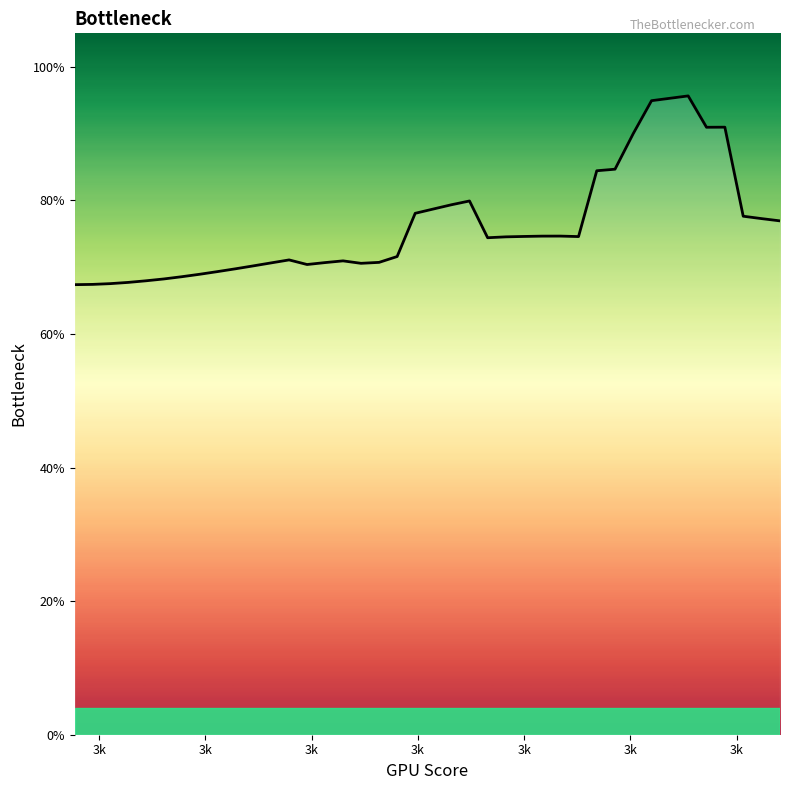

Does the chart have visible grid lines?

No